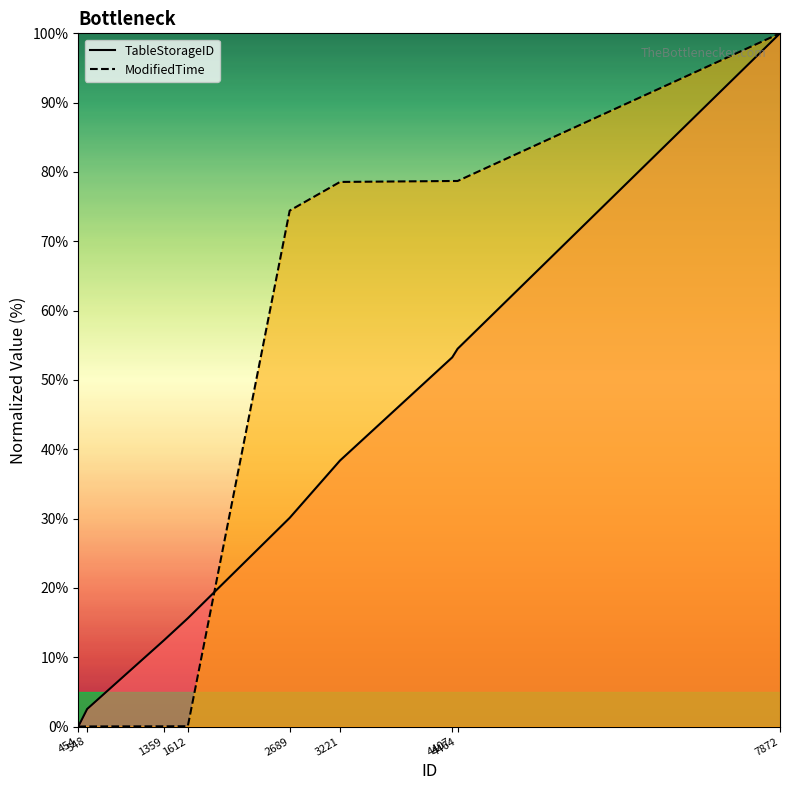

What is the value of the ModifiedTime point at the 9th from the left?

100.0